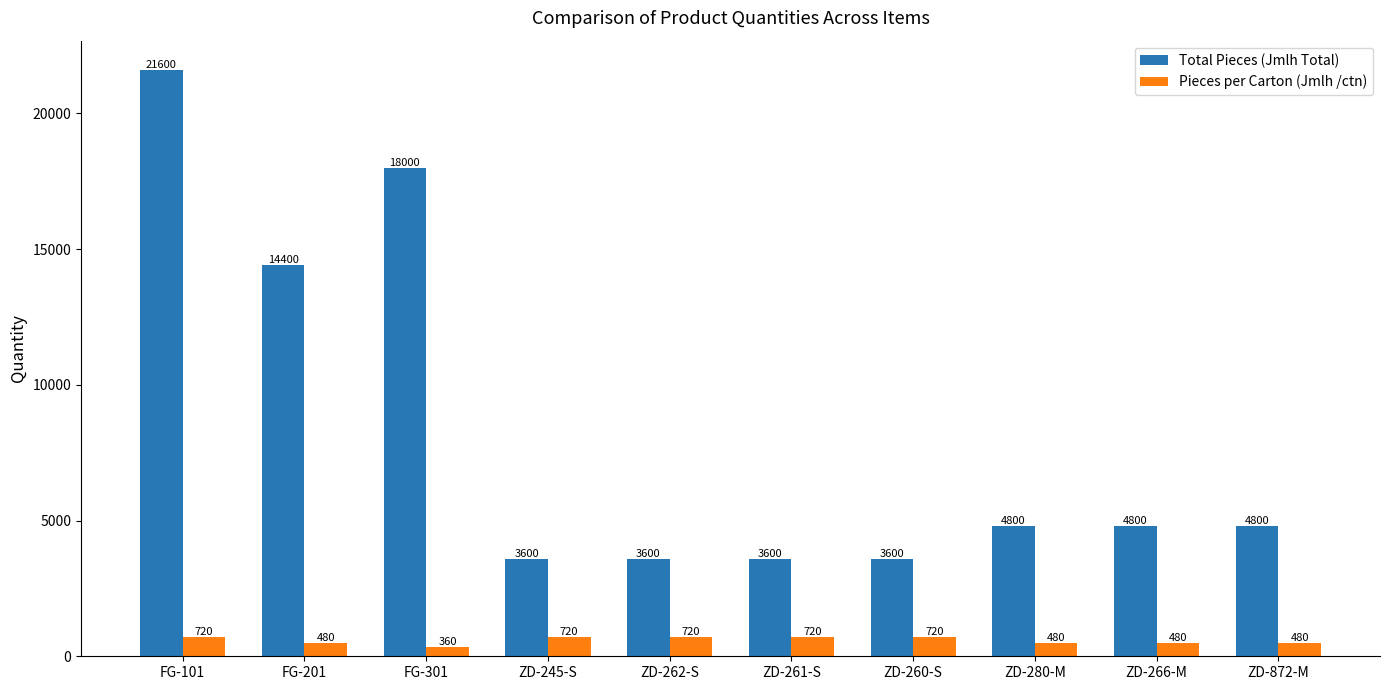

Read the Total Pieces (Jmlh Total) value at ZD-260-S, to the nearest 10.

3600